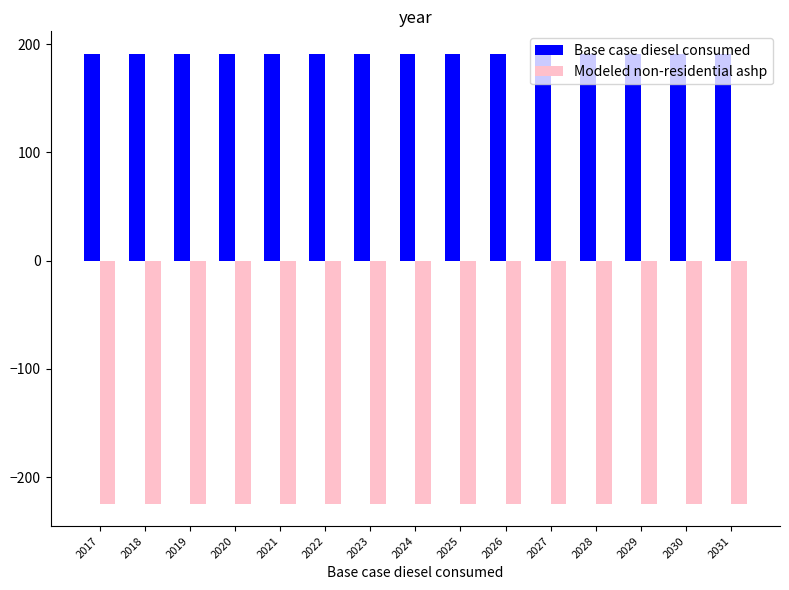

What is the minimum value for Base case diesel consumed?

191.1